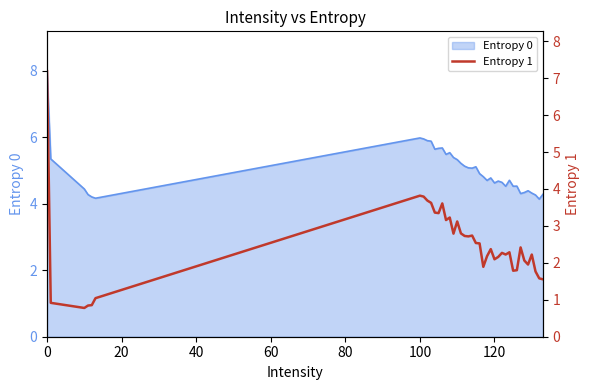

What is the minimum value for Entropy 0?

4.1